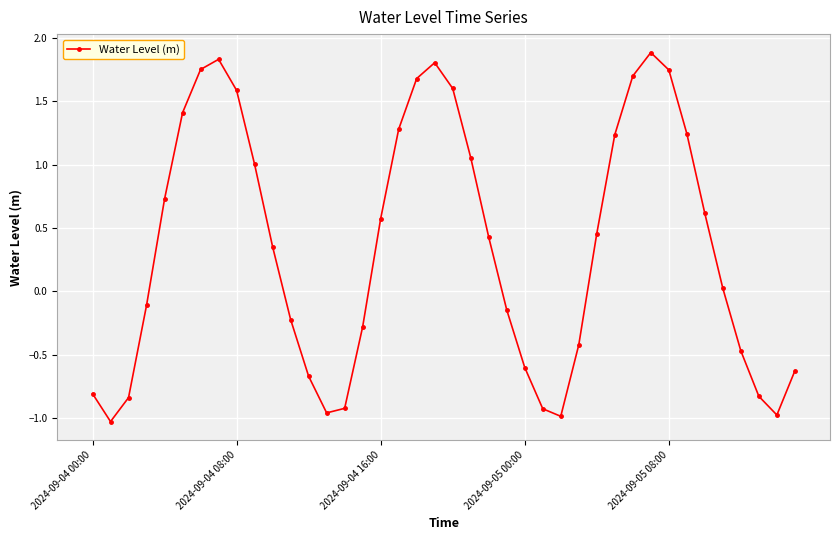

Does the chart display data point markers on the line(s)?

Yes